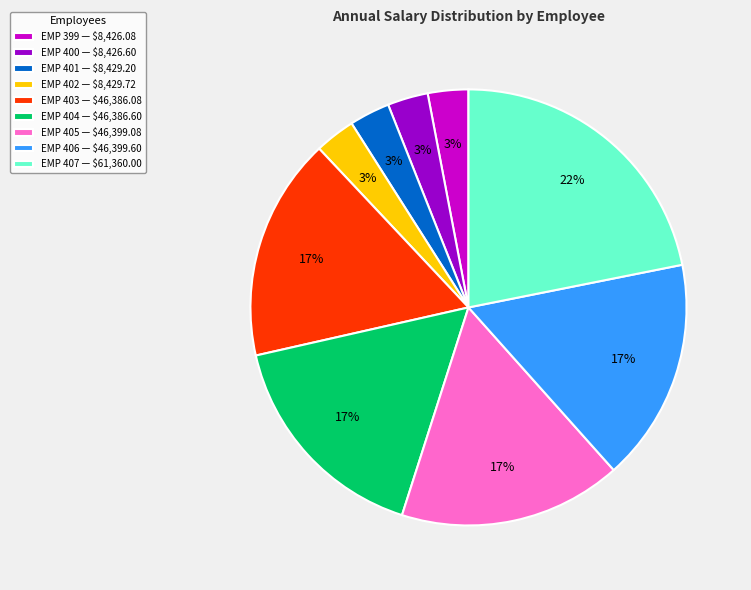

Count the number of slices in the pie.

9